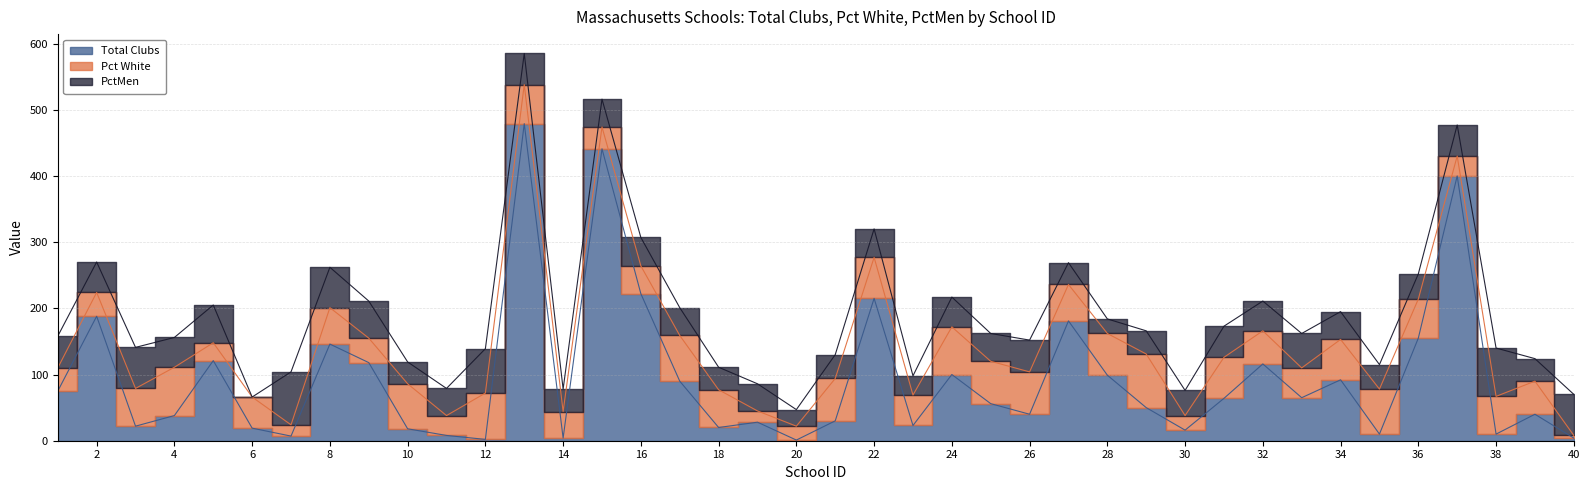

What is the greatest value displayed?

479